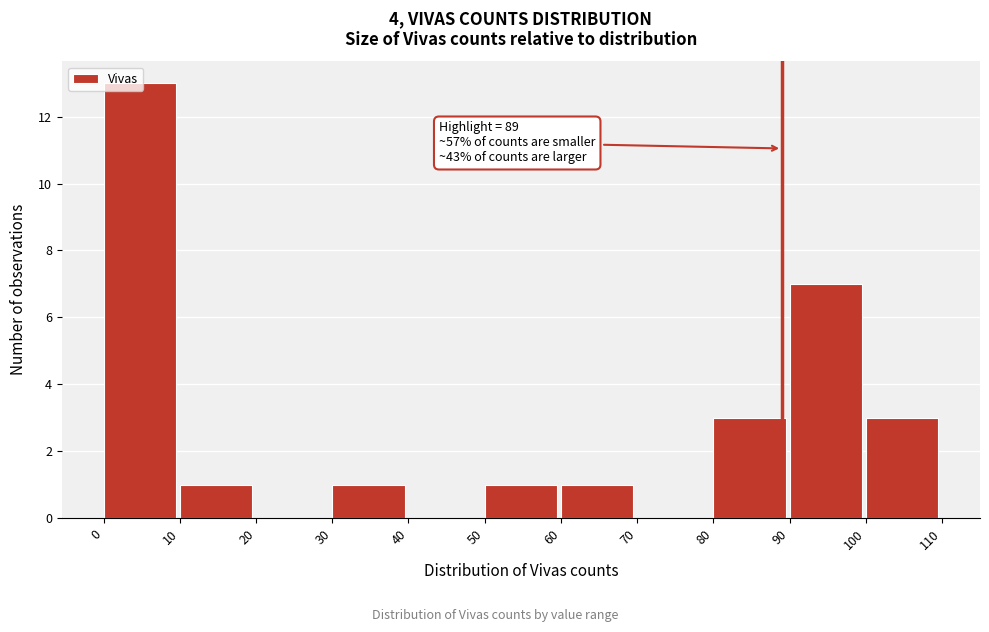

Over which range of the x-axis is the bar tallest?

0 to 10